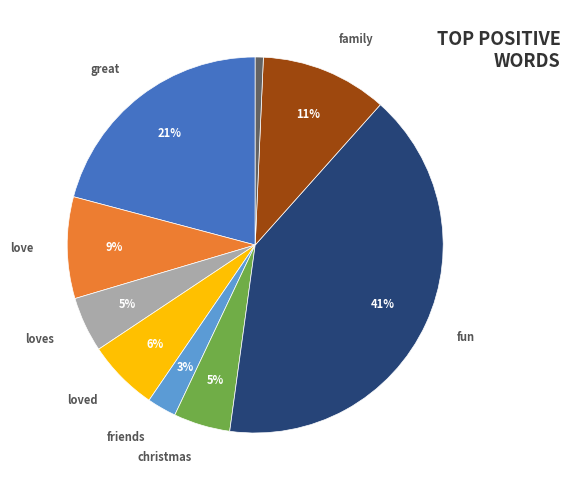

Is there a majority slice in this chart?

No